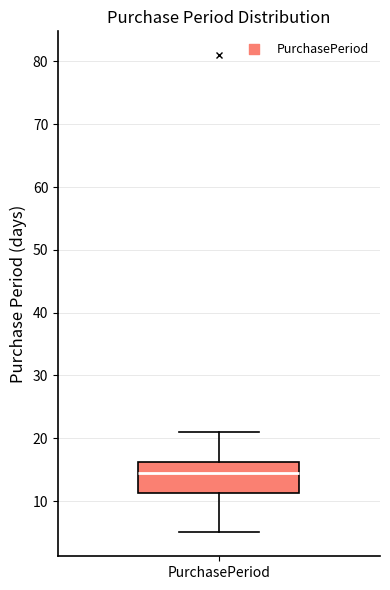

Read this box plot against the y-axis: the position of the median line, the range covered by the box, and the ends of both whiskers. The values are not printed on the chart, so give them approximately, as read against the axis.

median 15, box 11 to 16, whiskers 5 to 21